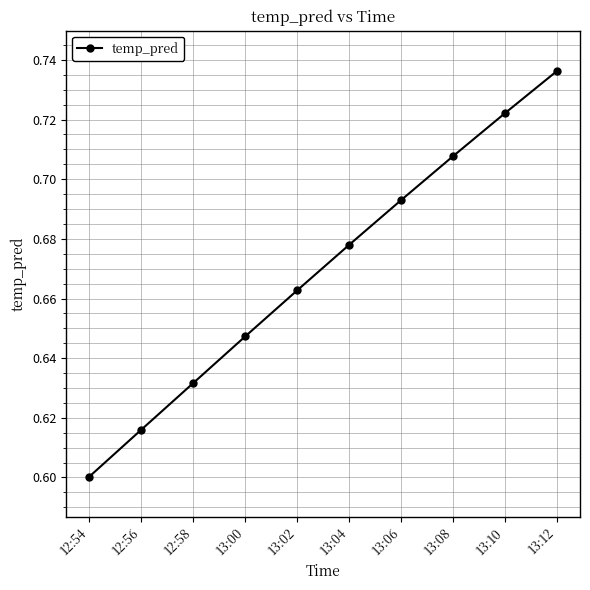

List the labels in order of value, largest first.

13:12, 13:10, 13:08, 13:06, 13:04, 13:02, 13:00, 12:58, 12:56, 12:54